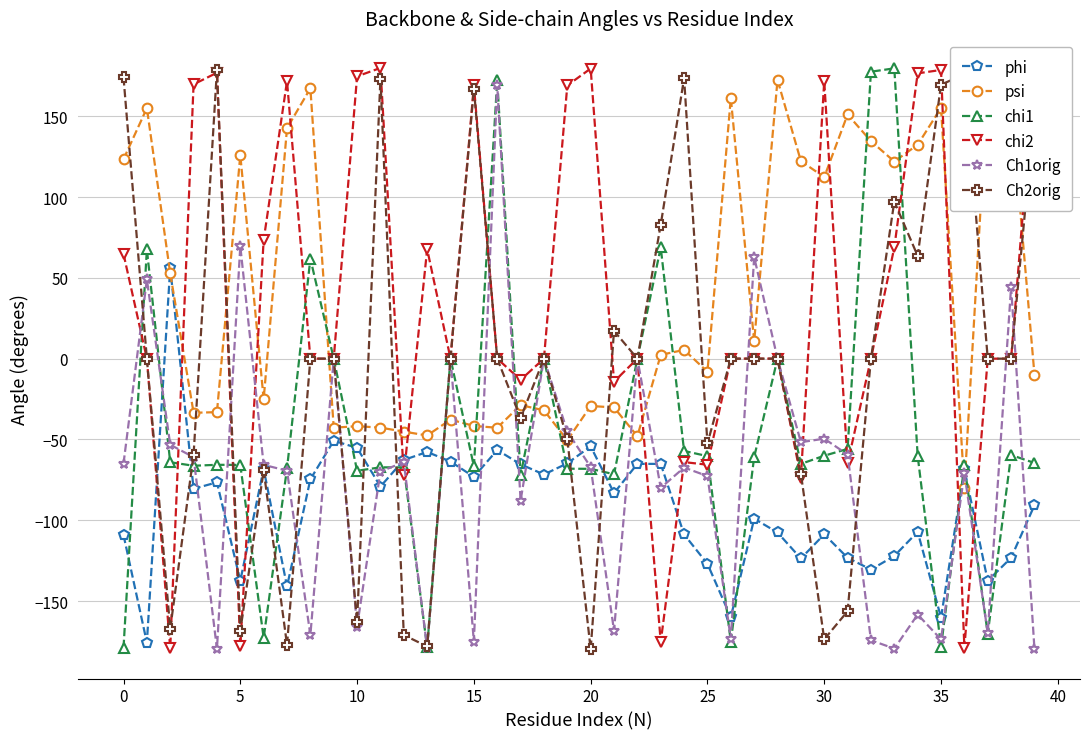

What is the value of the psi point at the 23rd from the left?

-48.0